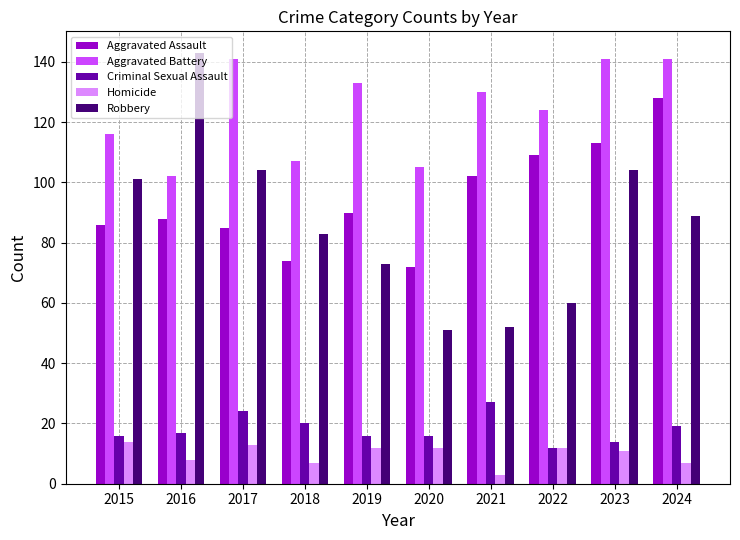

Reading left to right, list all the values displayed in this chart.

Aggravated Assault: 86	88	85	74	90	72	102	109	113	128
Aggravated Battery: 116	102	141	107	133	105	130	124	141	141
Criminal Sexual Assault: 16	17	24	20	16	16	27	12	14	19
Homicide: 14	8	13	7	12	12	3	12	11	7
Robbery: 101	143	104	83	73	51	52	60	104	89